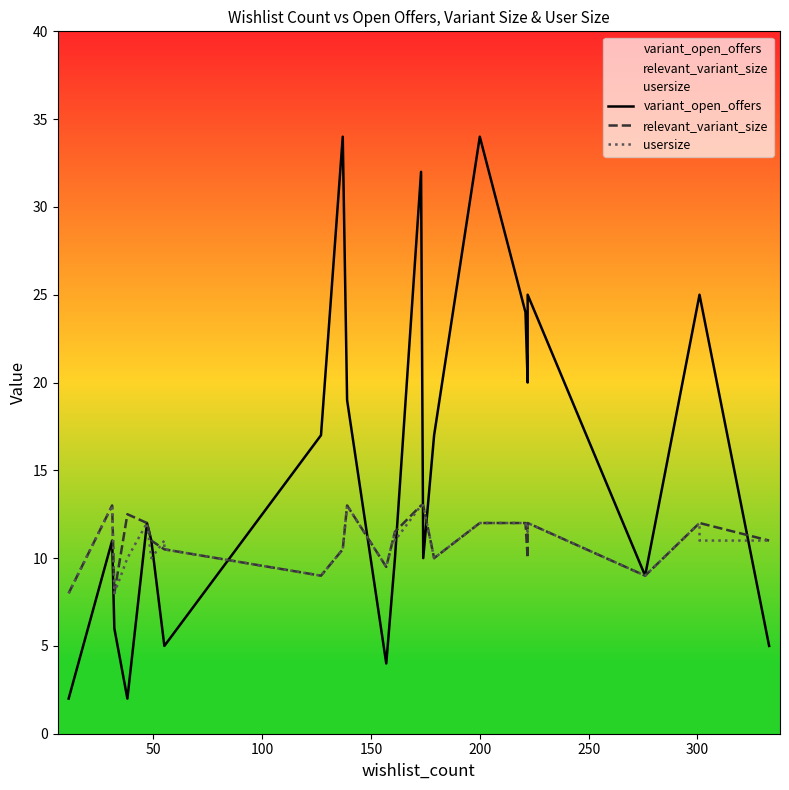

Does the chart have visible grid lines?

No